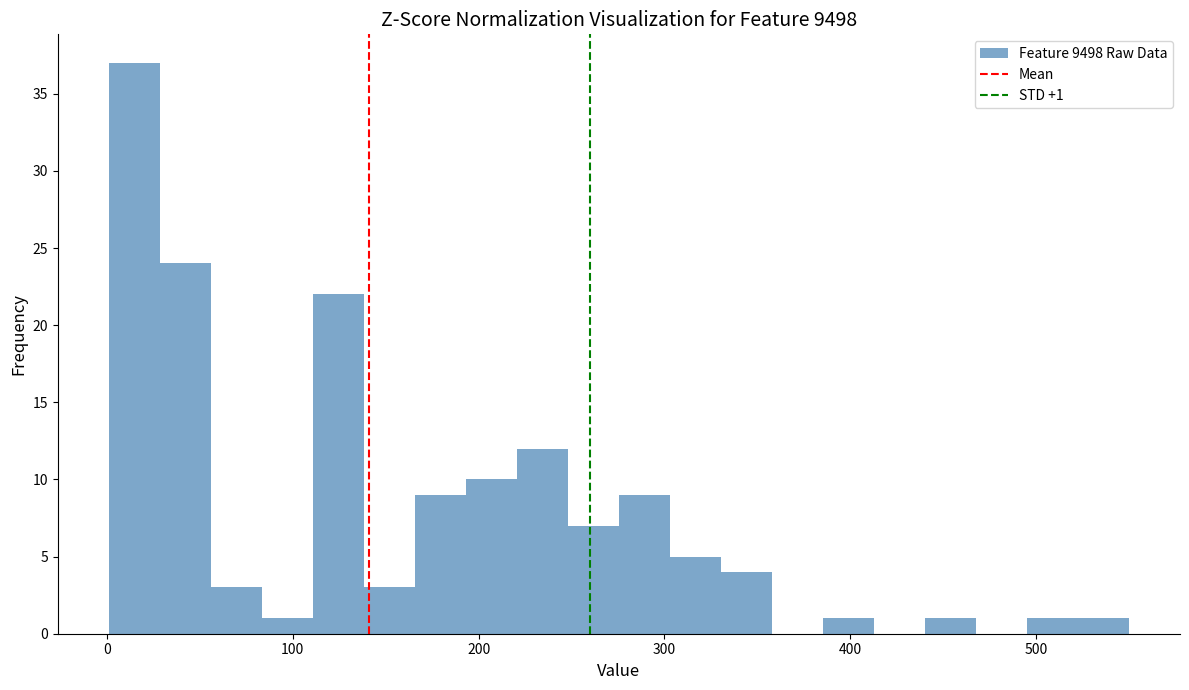

Around what value on the x-axis is the tallest bar? Give the approximate position of its centre, as read against the axis.

10